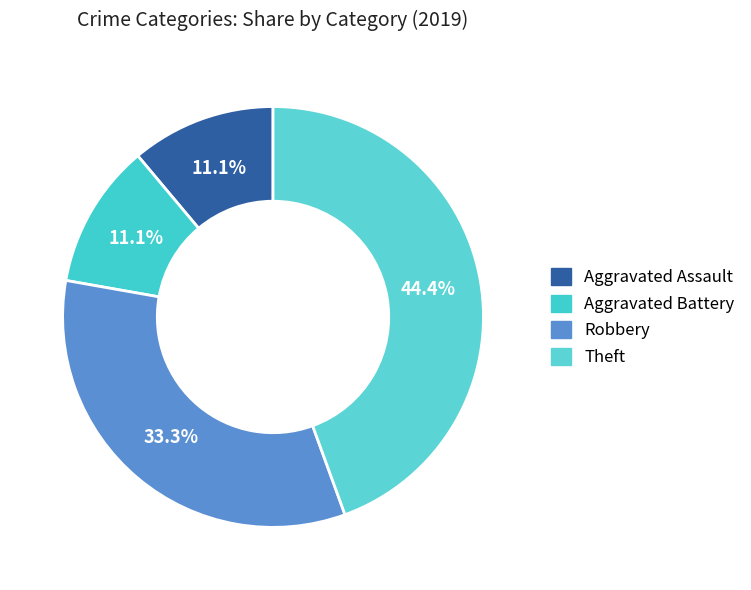

How many segments does this pie chart have?

4